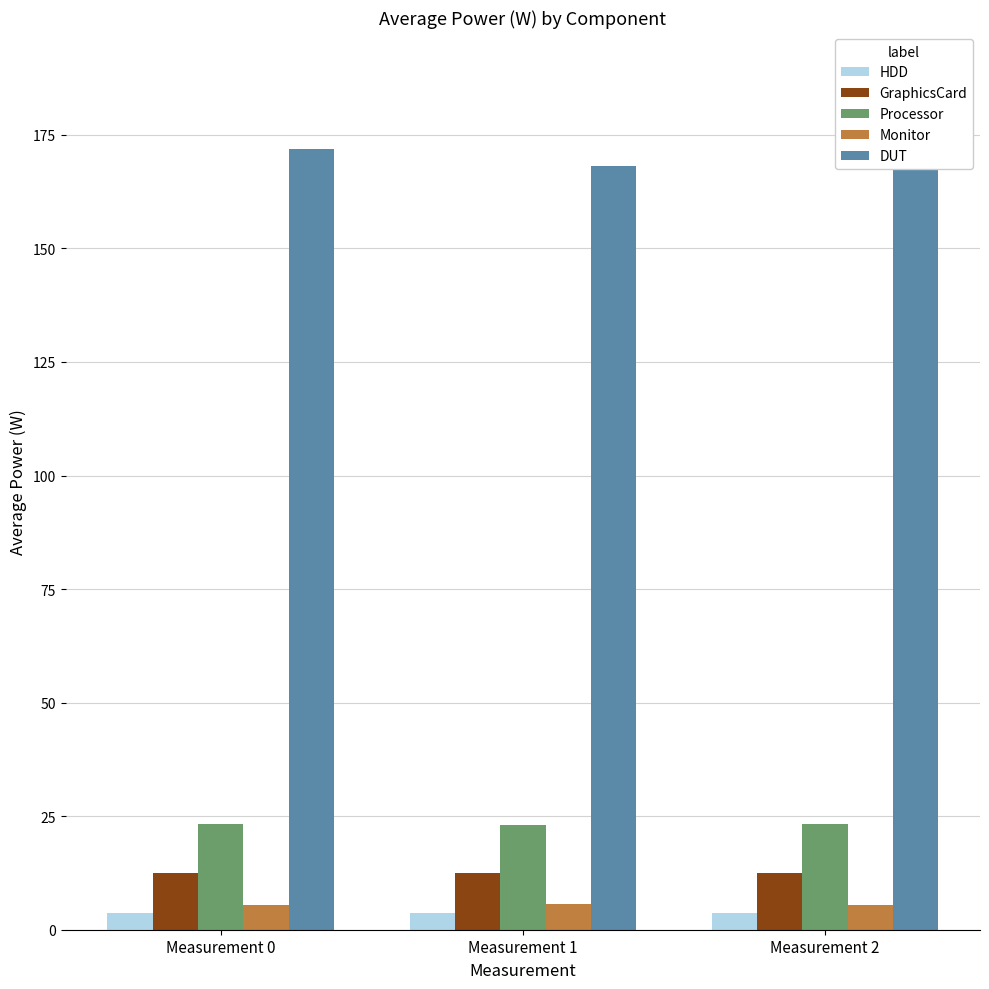

What is the value of the Monitor bar at the 1st from the left?

5.5